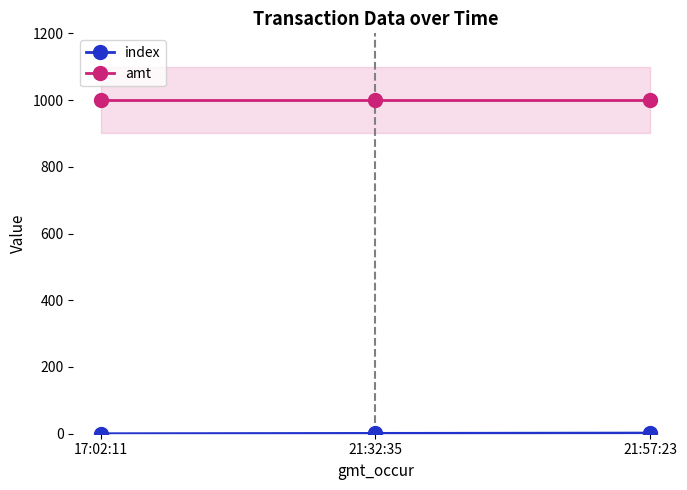

Where does the index series first go above 1?

21:57:23